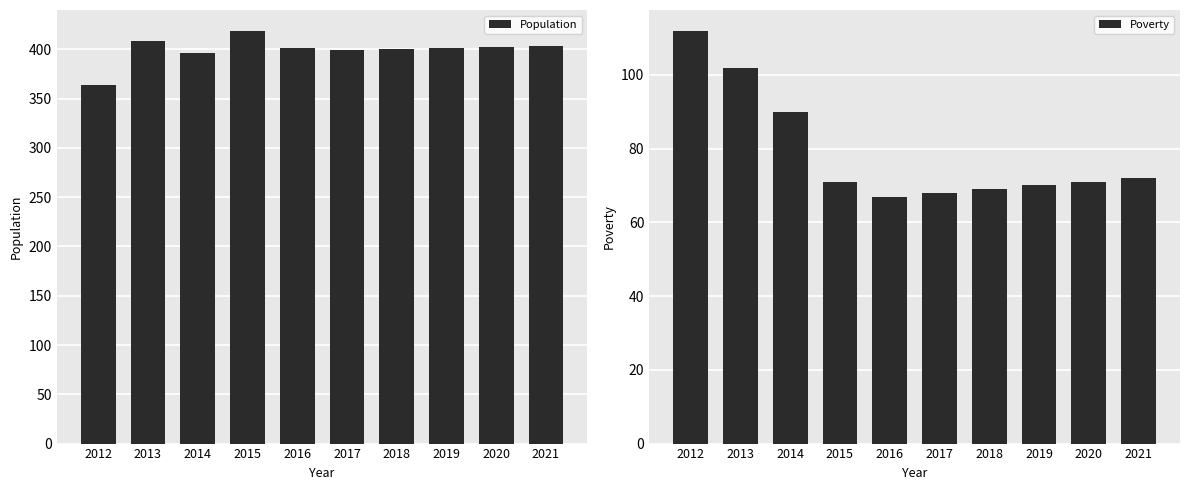

Which series changed the most between 2014 and 2020?

Poverty